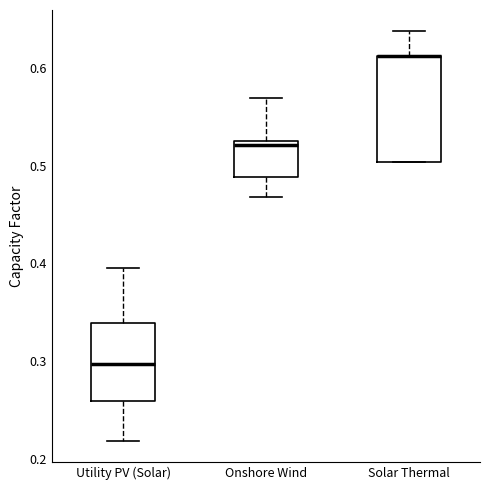

Reading left to right, transcribe this box plot: for each box, give where its median line is, the range the box spans, and where its two whiskers end, as read against the y-axis. The values are not printed on the chart, so give them approximately, as read against the axis.

Utility PV (Solar): median 0.30, box 0.26 to 0.34, whiskers 0.22 to 0.39
Onshore Wind: median 0.52 (just below the box's upper edge), box 0.49 to 0.52, whiskers 0.47 to 0.57
Solar Thermal: median 0.61 (drawn on the box's upper edge), box 0.50 to 0.61, whiskers 0.50 to 0.64